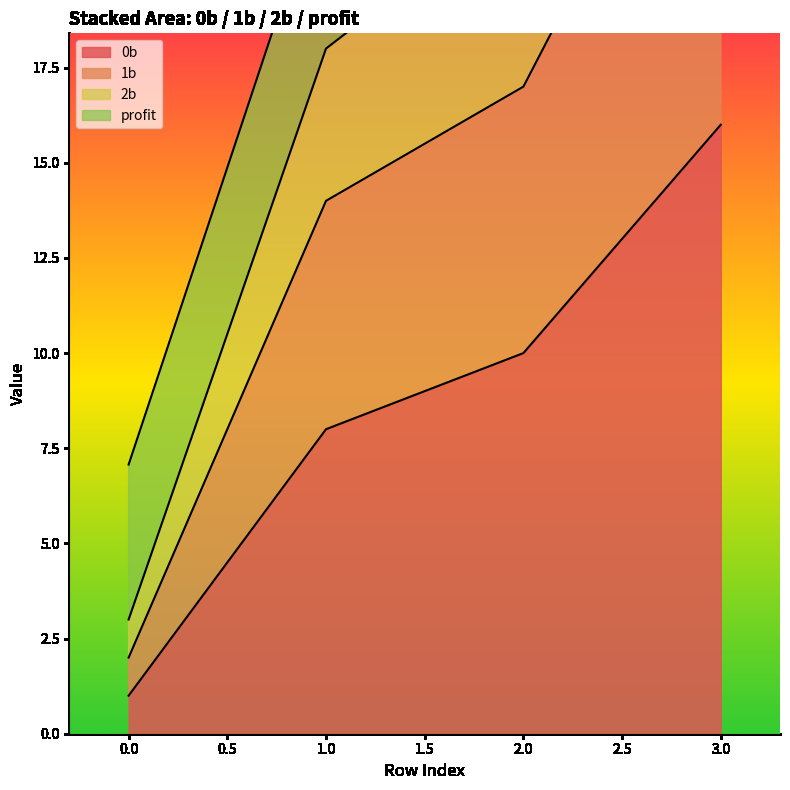

What value does the 1b series have at 3?

27